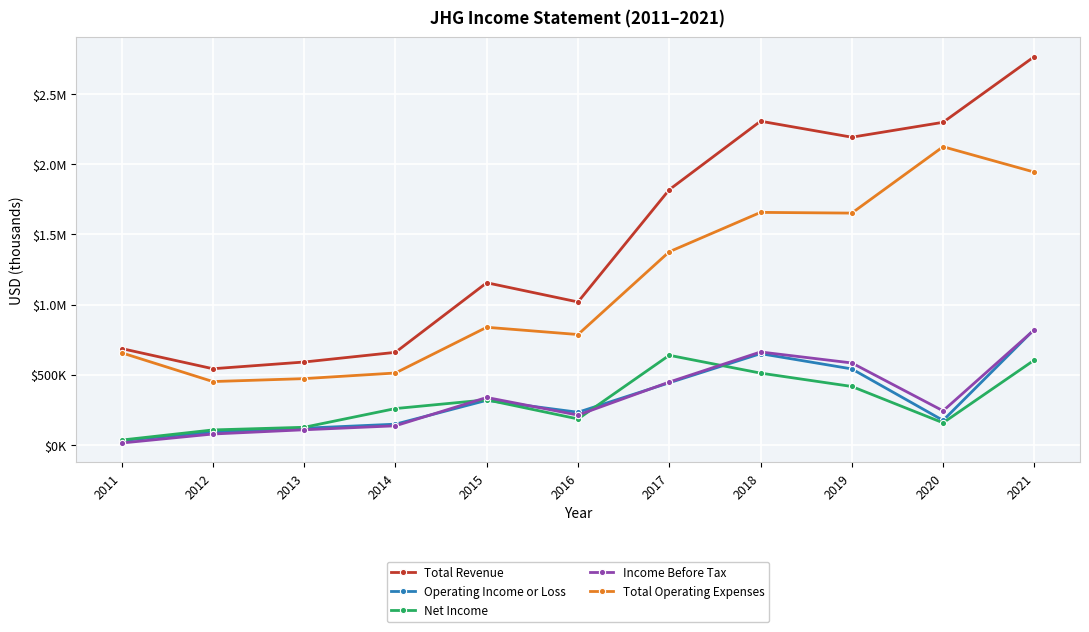

In Net Income, how many points are lower than both neighbors (excluding endpoints)?

2